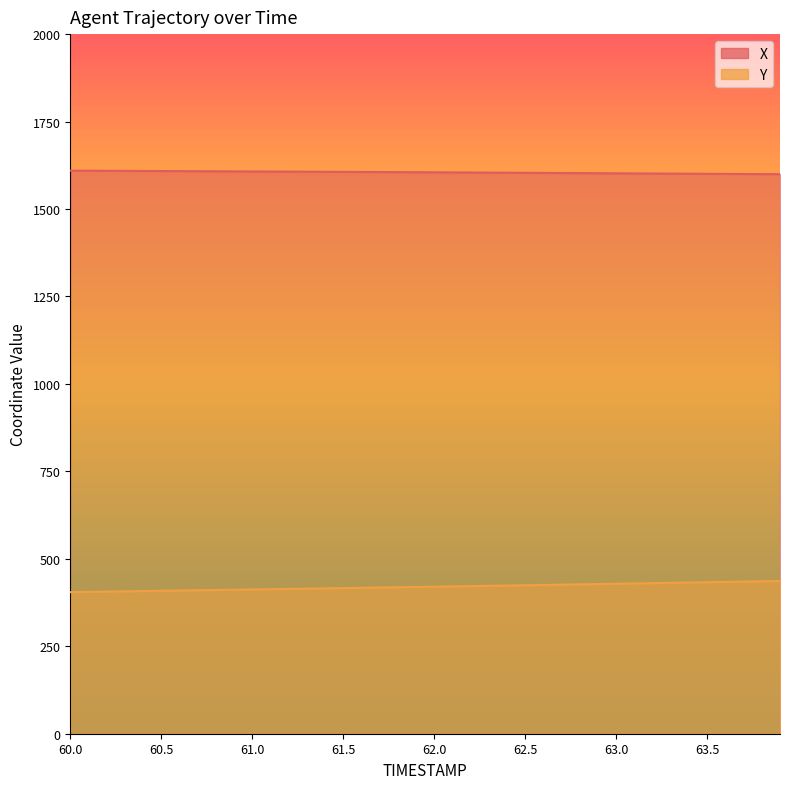

At which category is the sum across all series the highest?

63.9